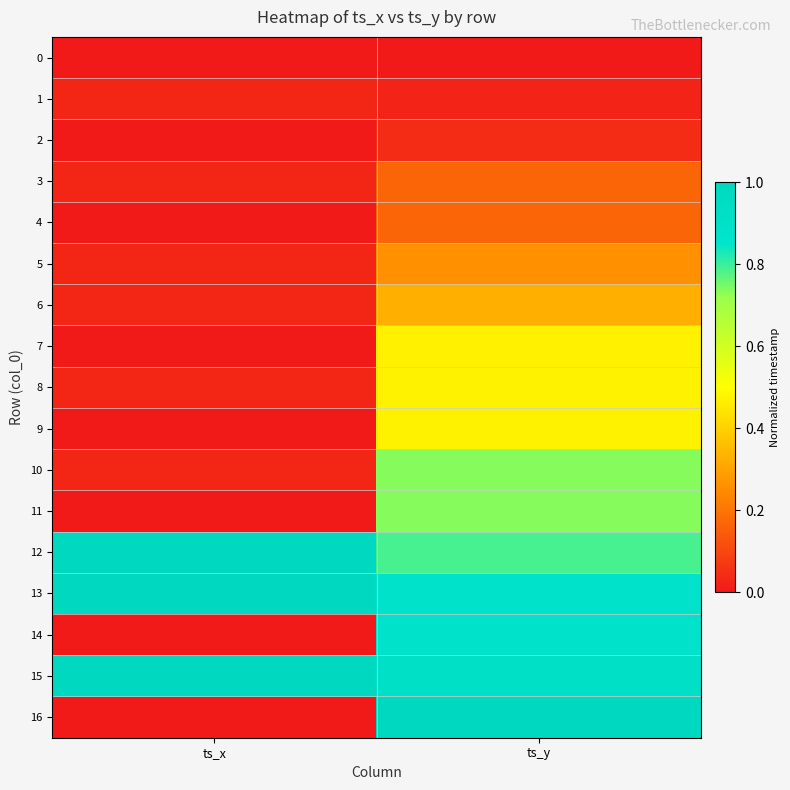

Which label corresponds to the smallest value in the chart?

ts_x